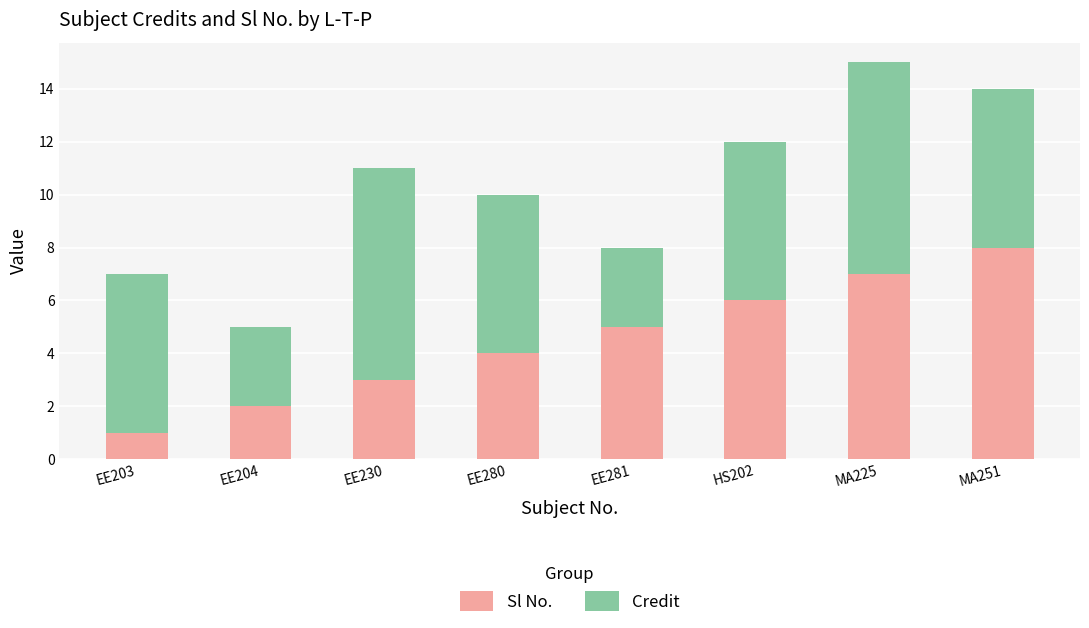

What is the value of the Sl No. bar at the 1st from the left?

1